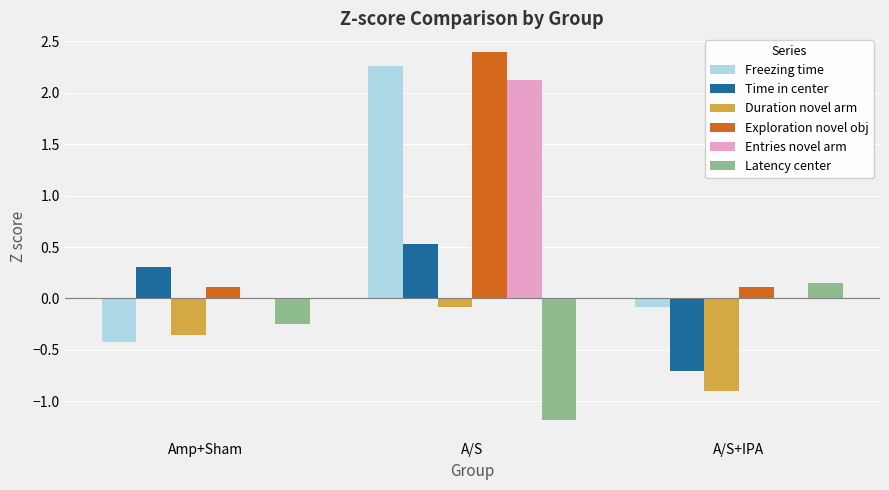

At which label is Freezing time closest to 0?

A/S+IPA